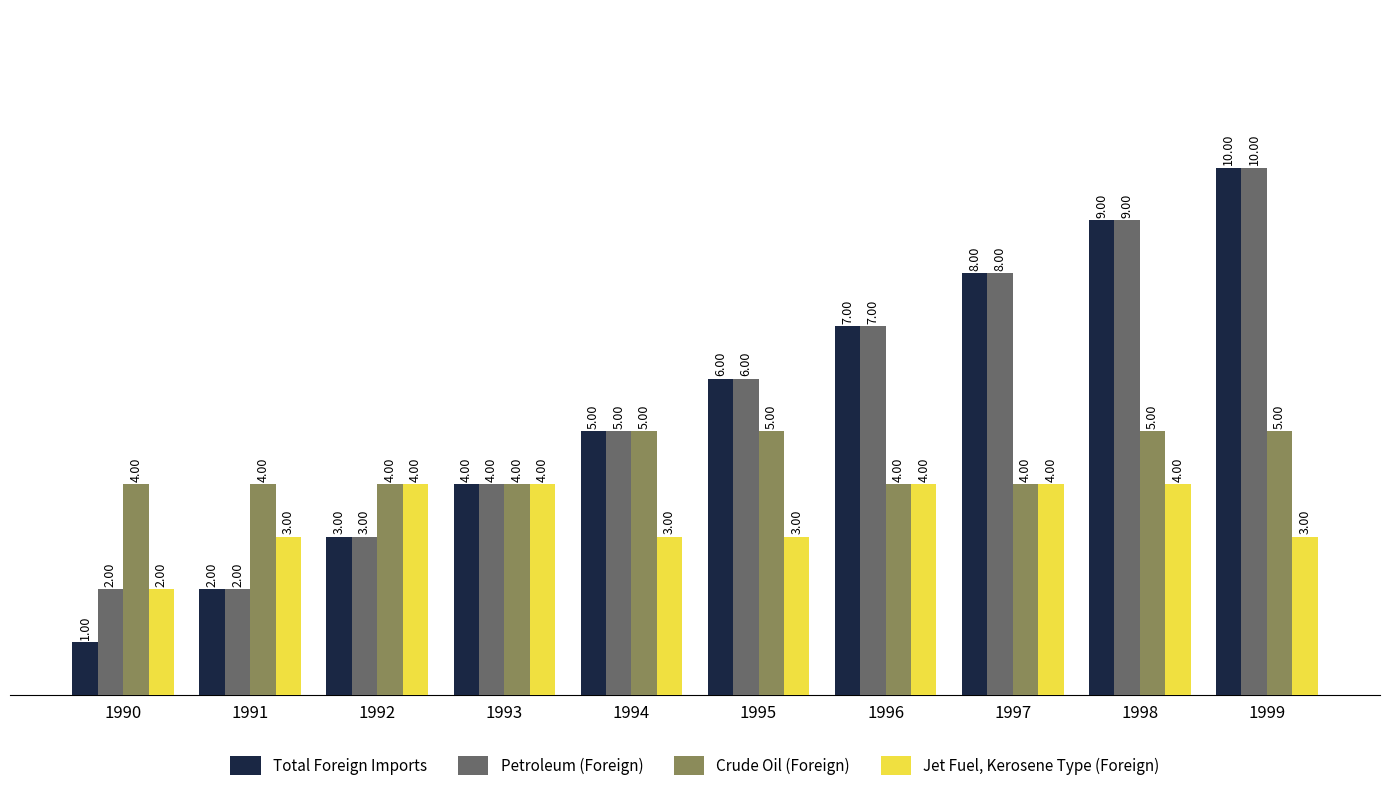

How many distinct data groups are displayed?

4